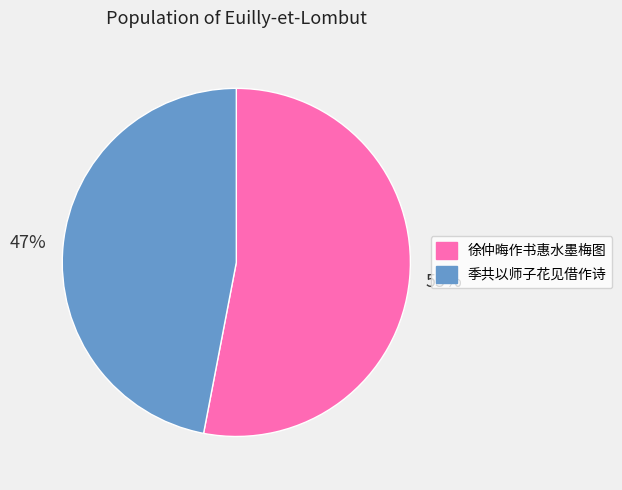

Is there a majority slice in this chart?

Yes